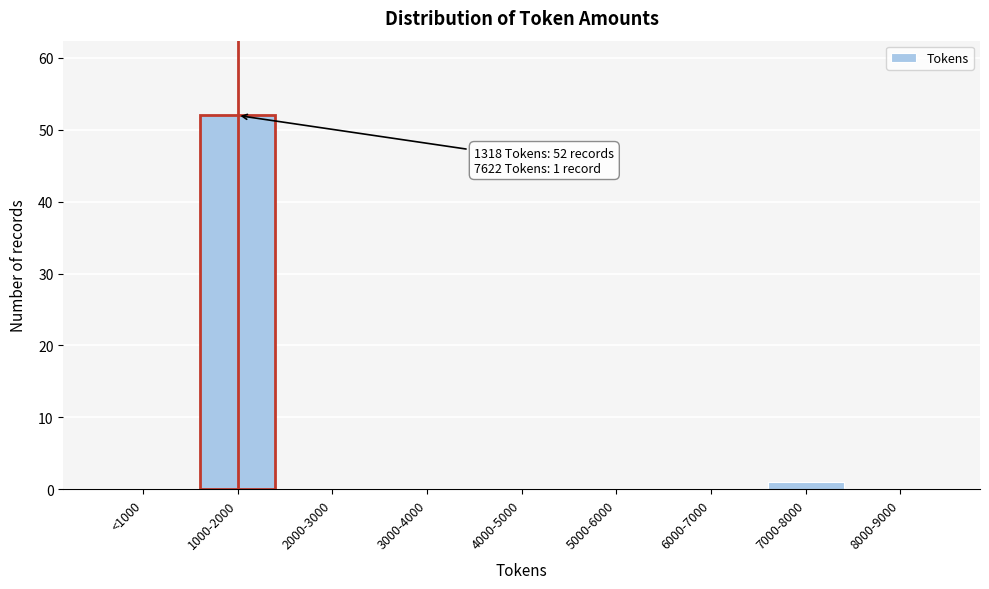

Reading left to right, extract all data points from this chart.

<1000=0	1000-2000=52	2000-3000=0	3000-4000=0	4000-5000=0	5000-6000=0	6000-7000=0	7000-8000=1	8000-9000=0